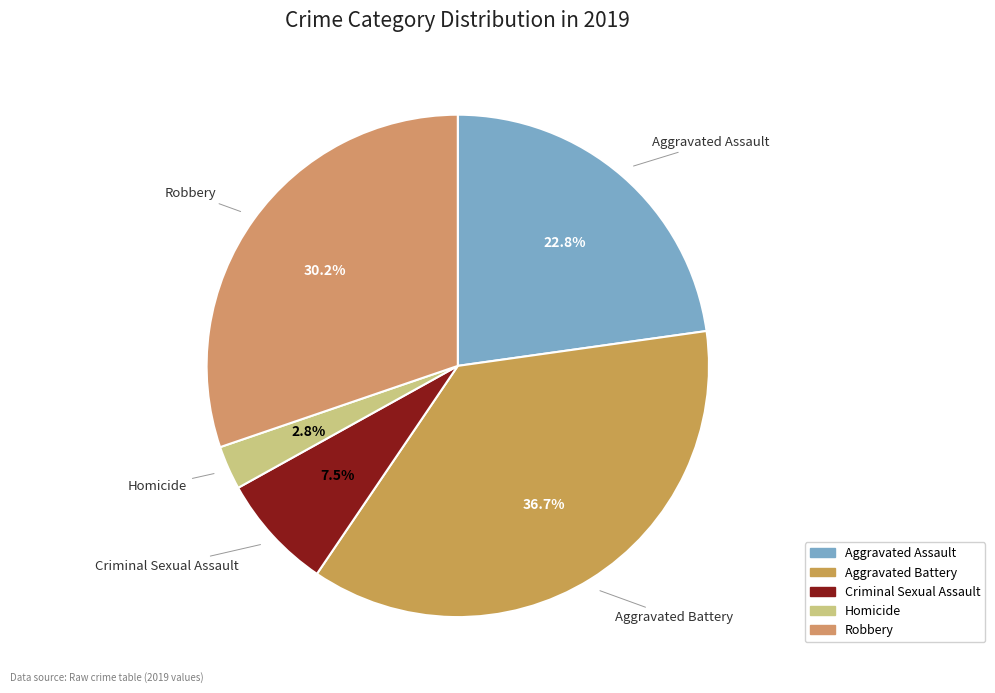

What portion of the pie excludes Homicide?

97.2%